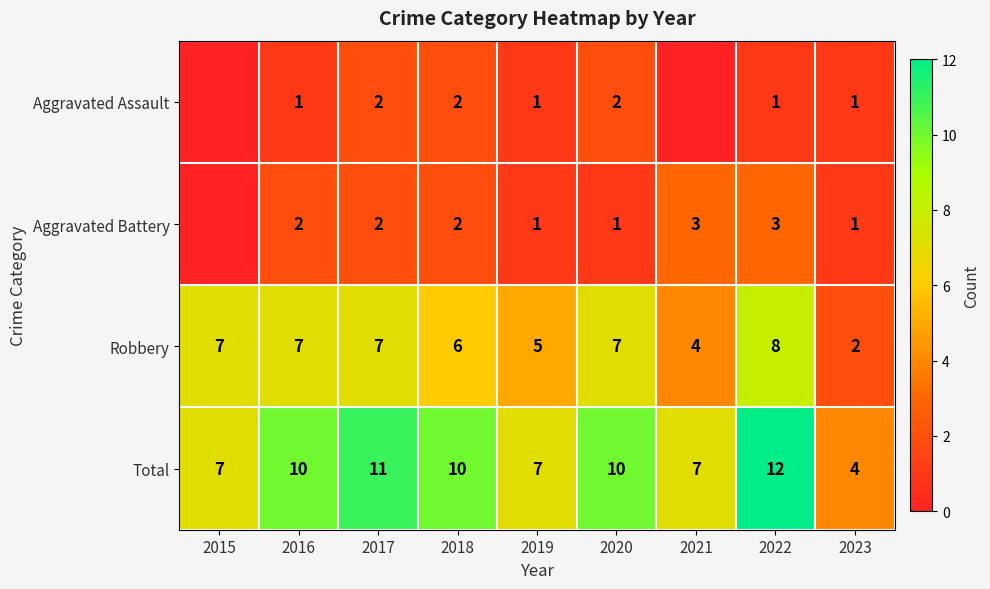

Is the value of Total at 2016 greater than the value of Aggravated Assault at 2017?

Yes